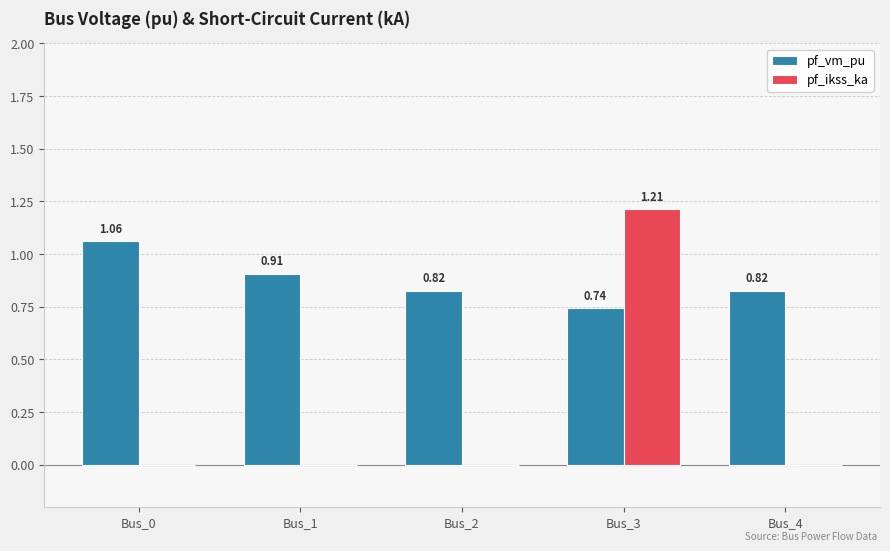

Are the bars grouped side by side (vs. stacked)?

Yes